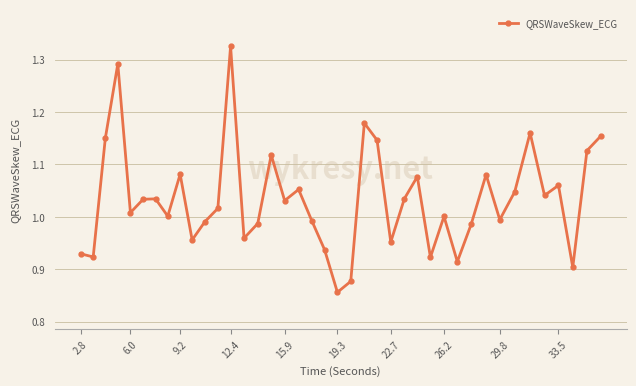

True or false: there are more than 2 points higher than both neighbors.

True